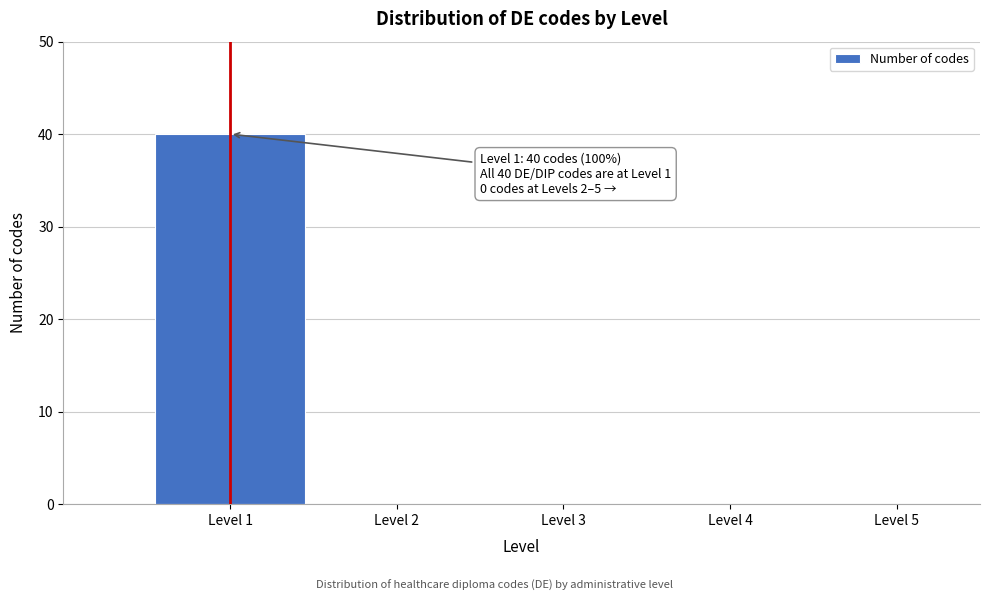

Reading right to left, list all the values displayed in this chart.

Level 5=0	Level 4=0	Level 3=0	Level 2=0	Level 1=40